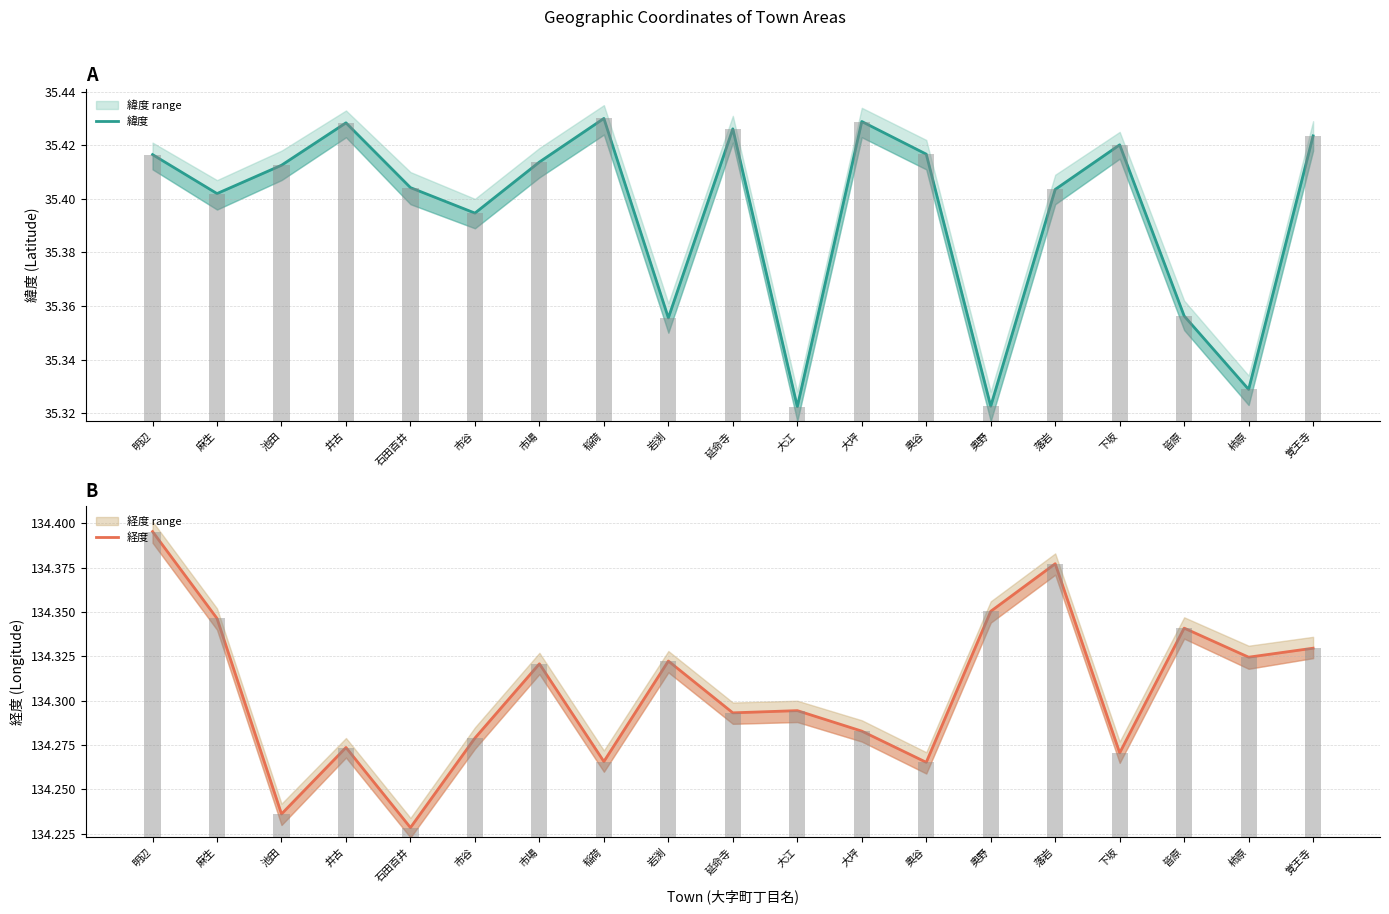

Reading left to right, extract all data points from this chart.

緯度: 明辺=35.4	麻生=35.4	池田=35.4	井古=35.4	石田百井=35.4	市谷=35.4	市場=35.4	稲荷=35.4	岩渕=35.4	延命寺=35.4	大江=35.3	大坪=35.4	奥谷=35.4	奥野=35.3	落岩=35.4	下坂=35.4	皆原=35.4	柿原=35.3	覚王寺=35.4
経度: 明辺=134.4	麻生=134.3	池田=134.2	井古=134.3	石田百井=134.2	市谷=134.3	市場=134.3	稲荷=134.3	岩渕=134.3	延命寺=134.3	大江=134.3	大坪=134.3	奥谷=134.3	奥野=134.4	落岩=134.4	下坂=134.3	皆原=134.3	柿原=134.3	覚王寺=134.3